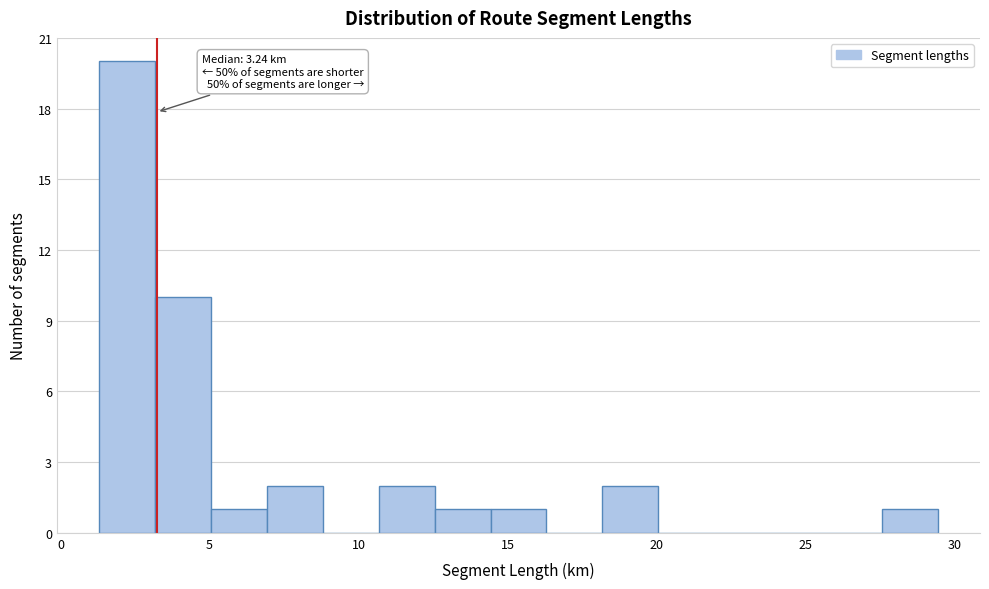

Read against the x-axis, roughly where is the centre of the tallest bar?

2.0